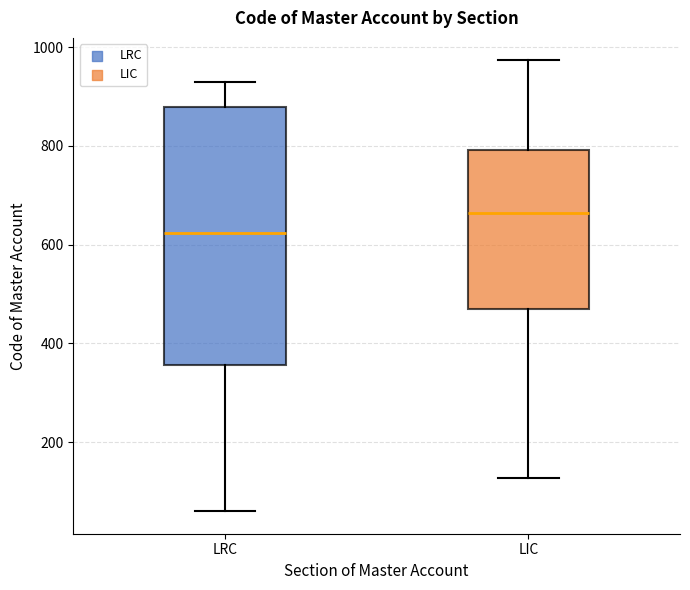

Reading left to right, transcribe this box plot: for each box, give where its median line is, the range the box spans, and where its two whiskers end, as read against the y-axis. The values are not printed on the chart, so give them approximately, as read against the axis.

LRC: median 620, box 360 to 880, whiskers 60 to 940
LIC: median 660, box 460 to 800, whiskers 120 to 980